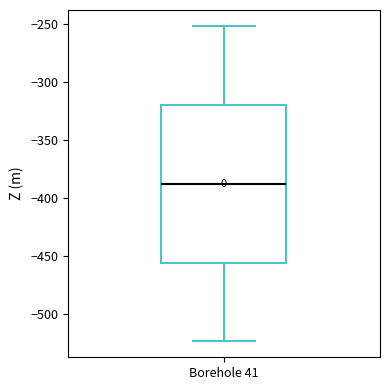

Transcribe this box plot: give where the median line is, the range the box spans, and where the two whiskers end, as read against the y-axis. The values are not printed on the chart, so give them approximately, as read against the axis.

median -390, box -455 to -320, whiskers -525 to -250